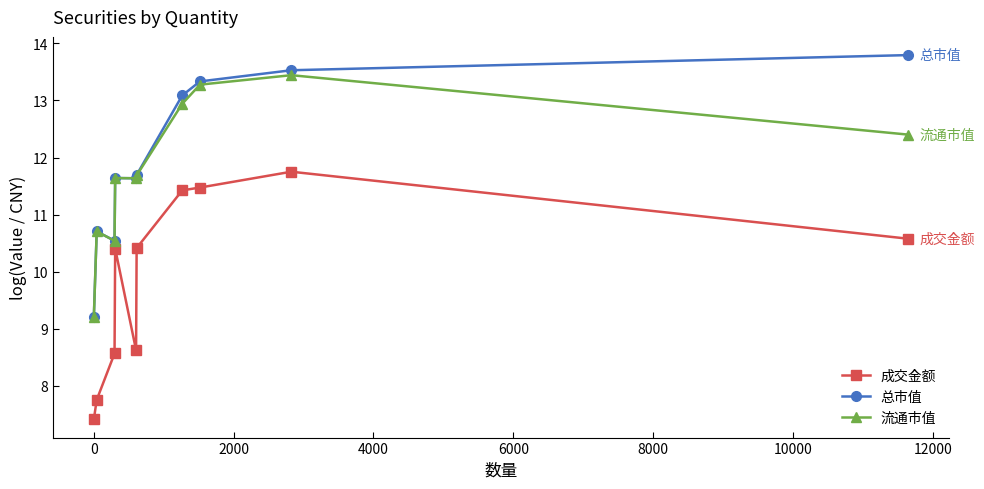

What is the value of the 成交金额 point at the 3rd from the left?

8.6